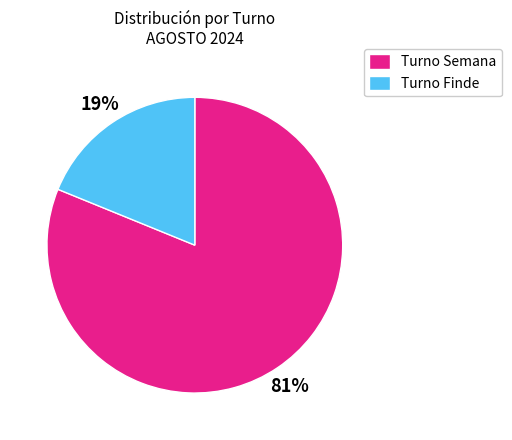

Which has a higher value, Turno Semana or Turno Finde?

Turno Semana